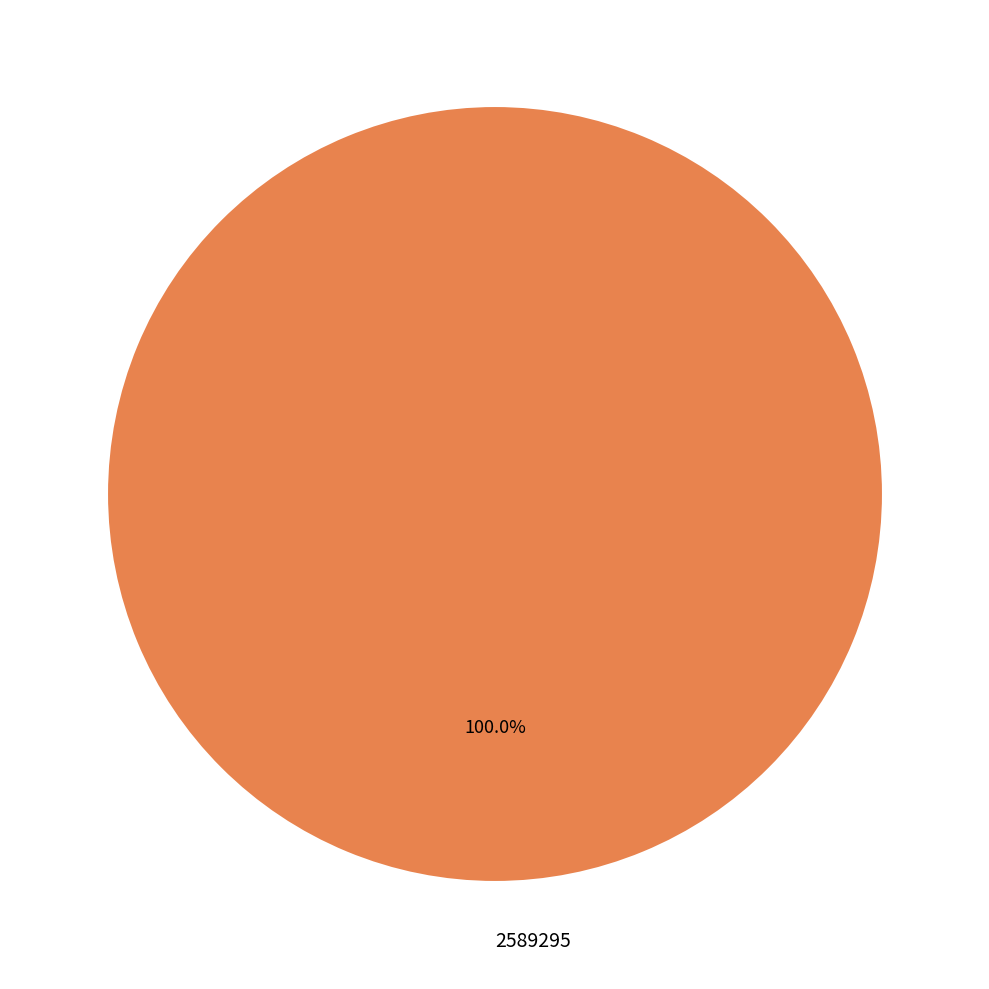

Does any single category account for the majority?

Yes